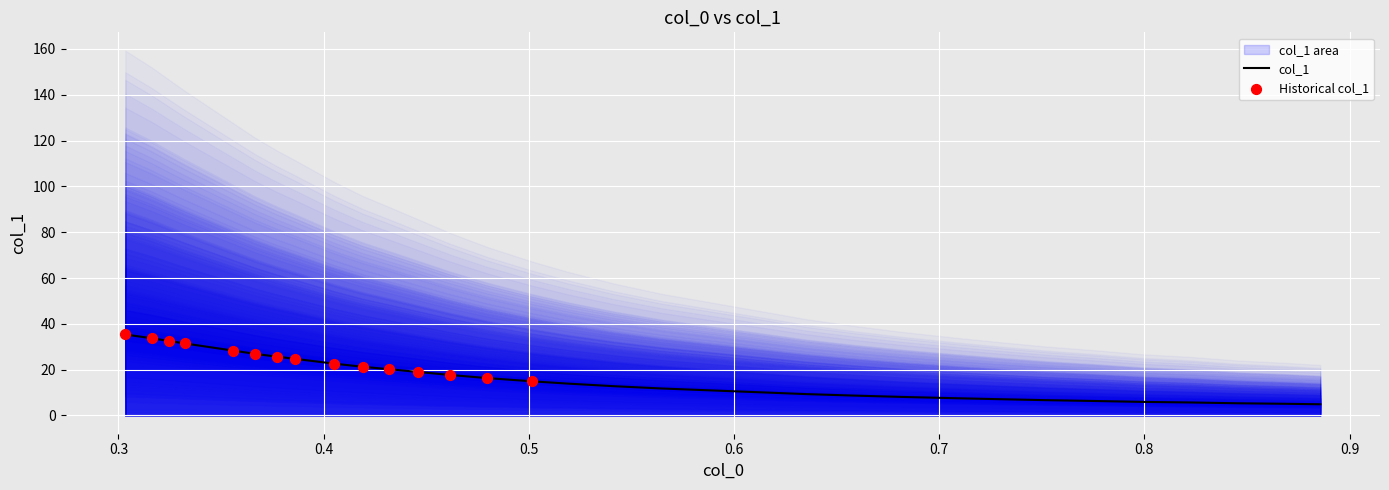

What is the highest value of the col_1 series?

35.3